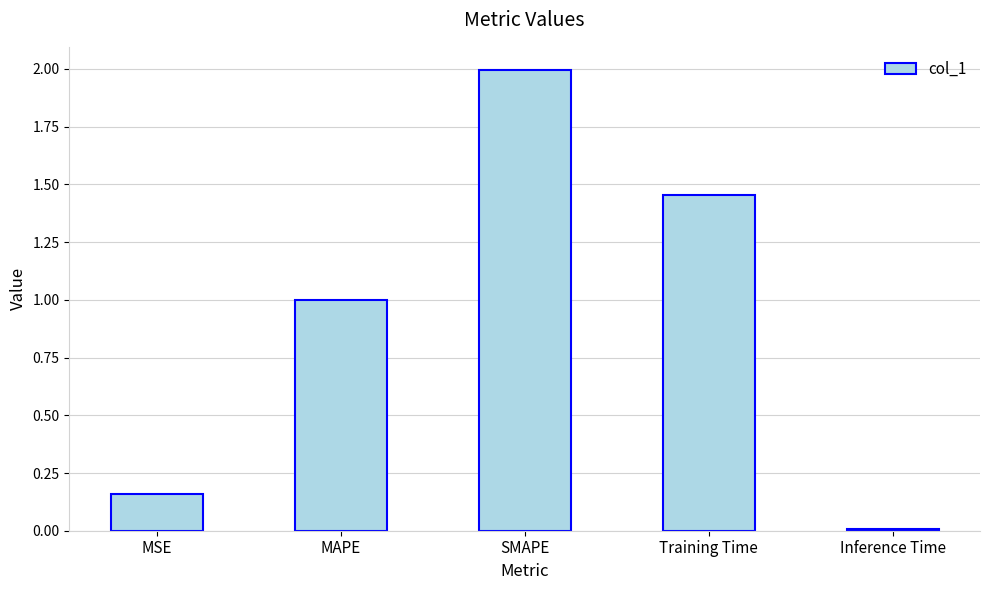

What is the ratio of the value at MAPE to the value at Training Time?

0.7